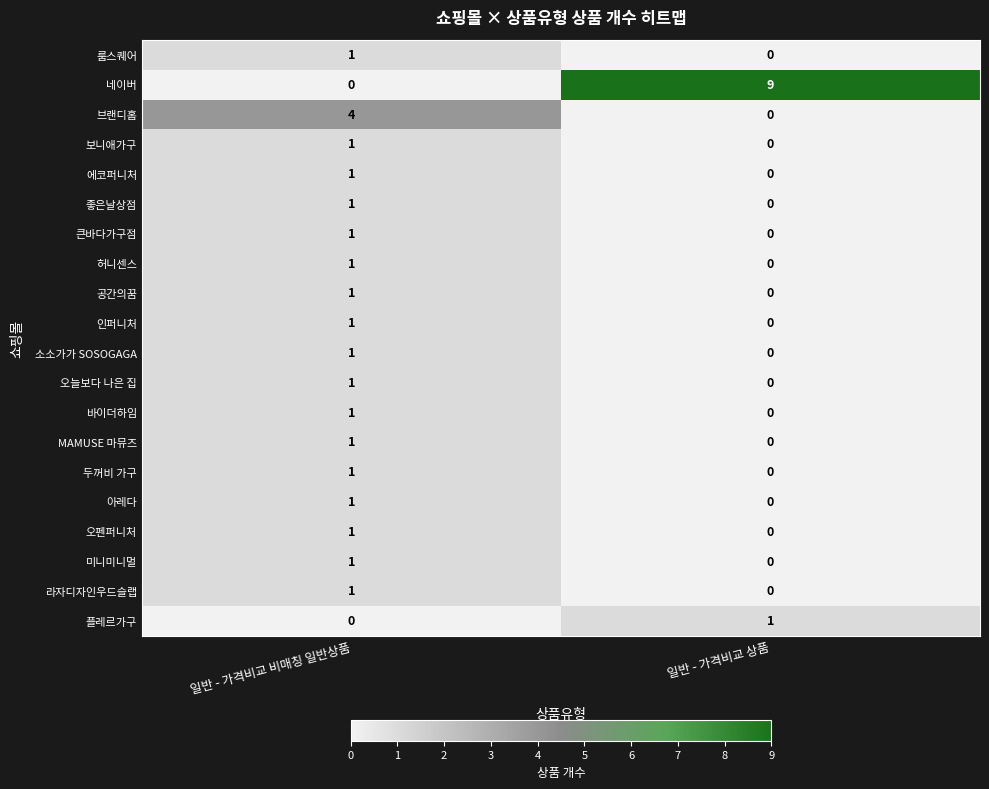

At which label is 플레르가구 closest to 0?

일반 - 가격비교 비매칭 일반상품